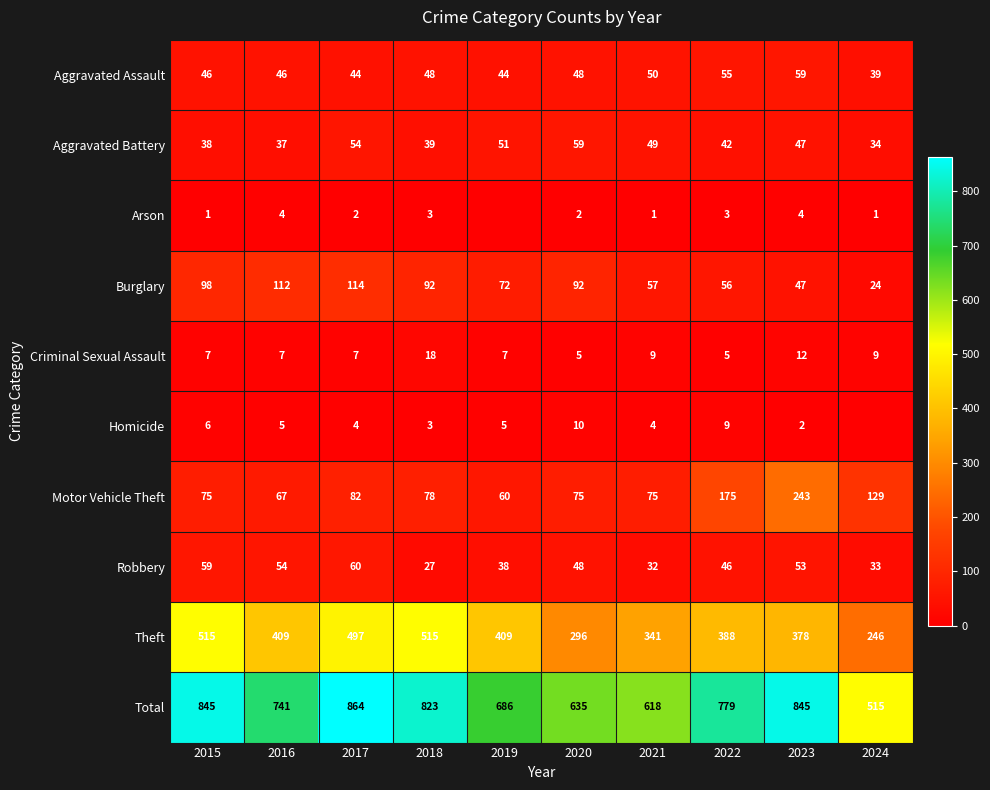

Between 2015 and 2017, which series saw the biggest shift?

Total